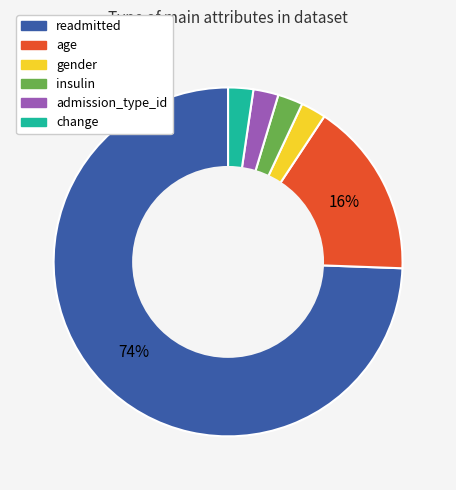

Is the sum of admission_type_id and insulin greater than half?

No